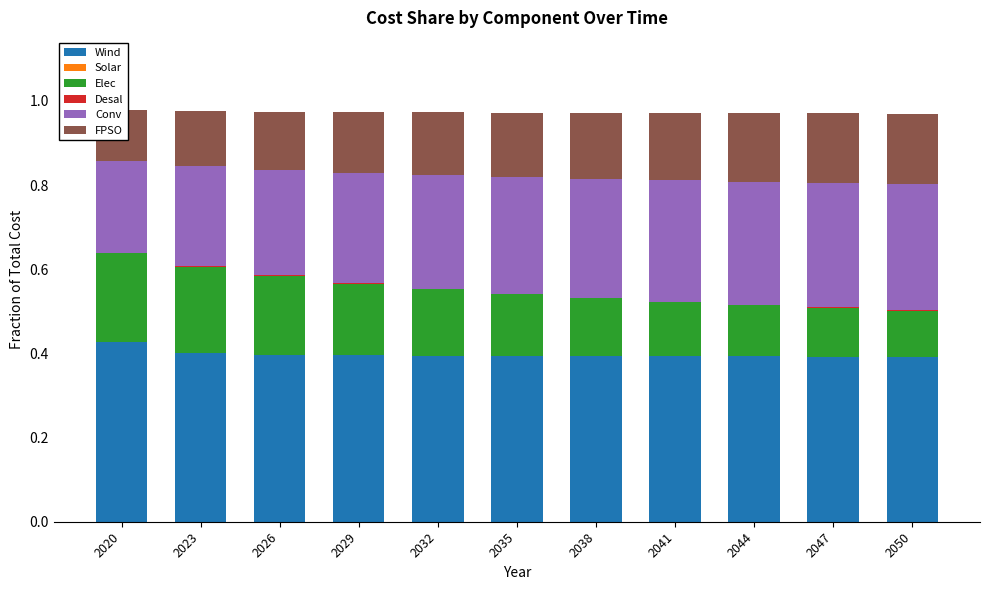

At which label is Elec closest to 0?

2050